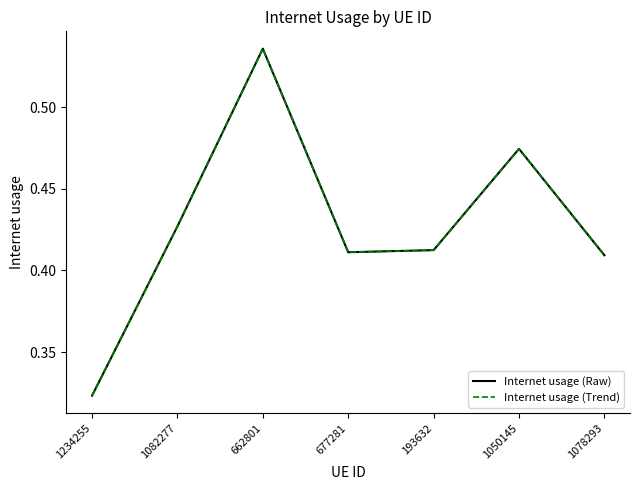

Reading left to right, extract all data points from this chart.

Internet usage (Raw): 1234255=0.3	1082277=0.4	662801=0.5	677281=0.4	193632=0.4	1050145=0.5	1078293=0.4
Internet usage (Trend): 1234255=0.3	1082277=0.4	662801=0.5	677281=0.4	193632=0.4	1050145=0.5	1078293=0.4